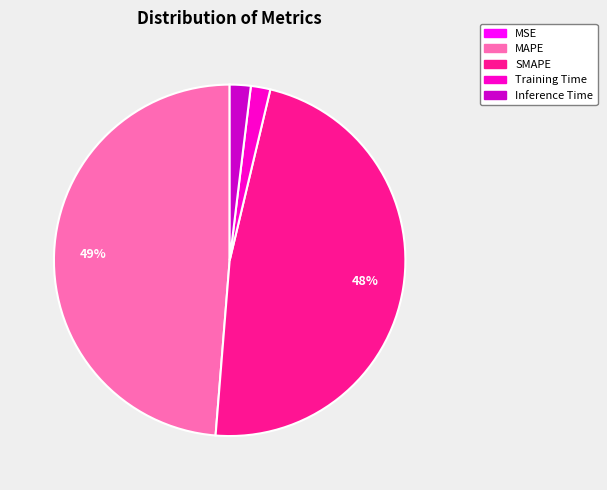

Which has a higher value, MAPE or Inference Time?

MAPE